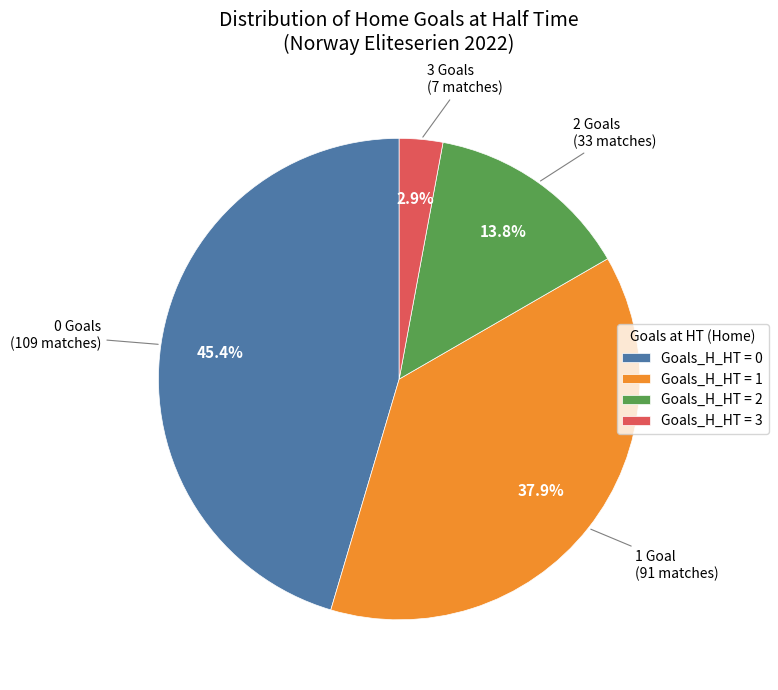

What is the total percentage of Goals_H_HT = 2 and Goals_H_HT = 1?

51.7%